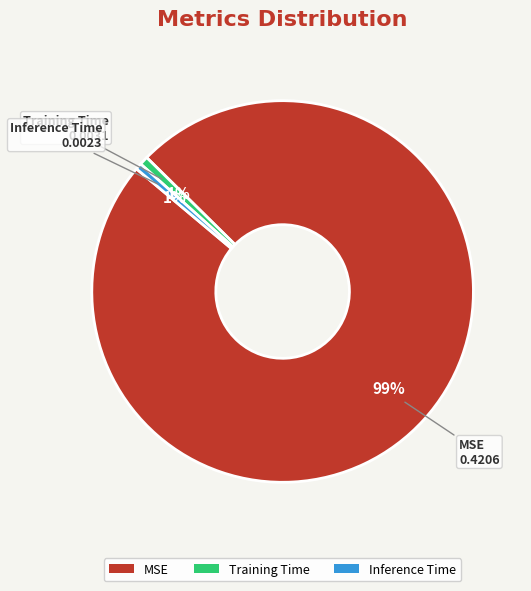

Is it true that Inference Time is 1% of the pie?

True